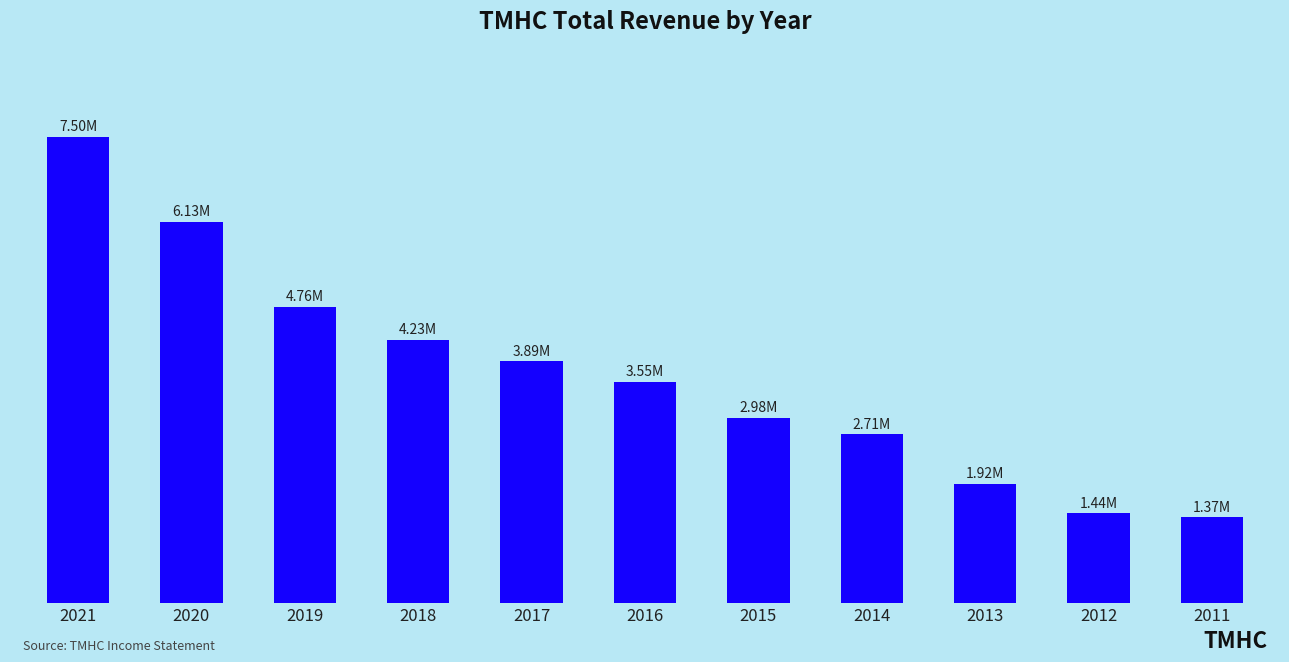

What is the difference between the values at 2017 and 2011?

2515100